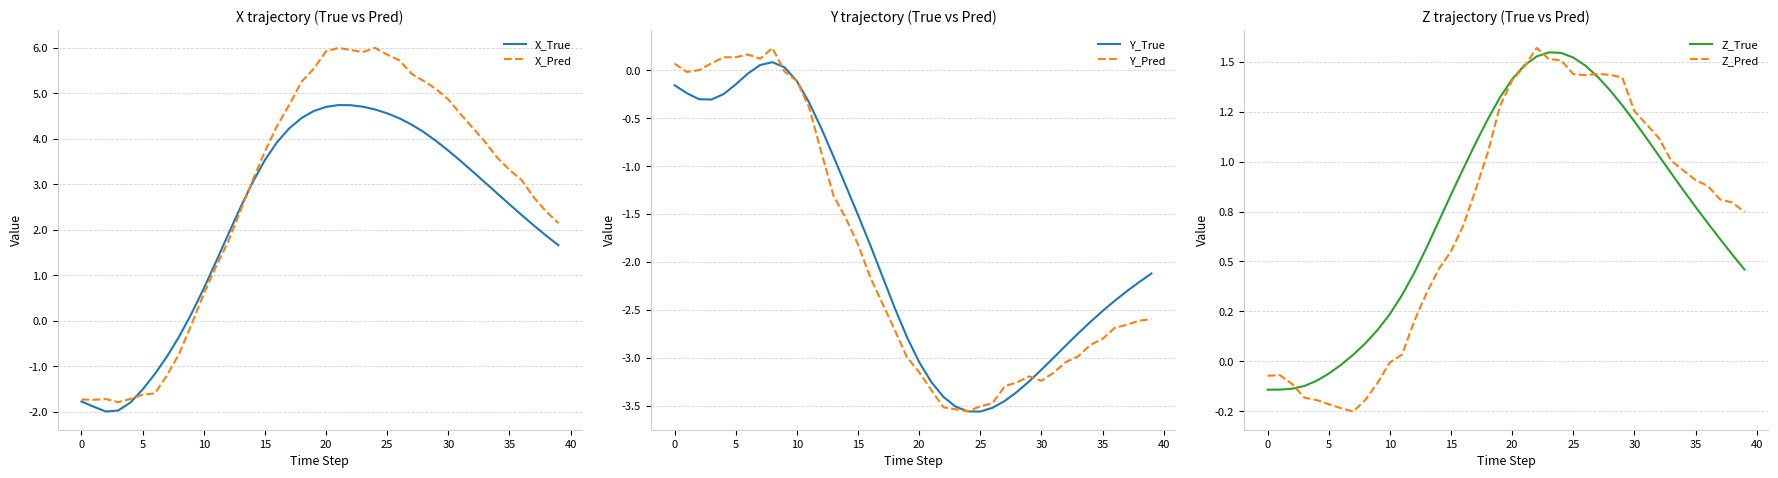

What is the difference between the Z_True values at 19 and 31?

0.2